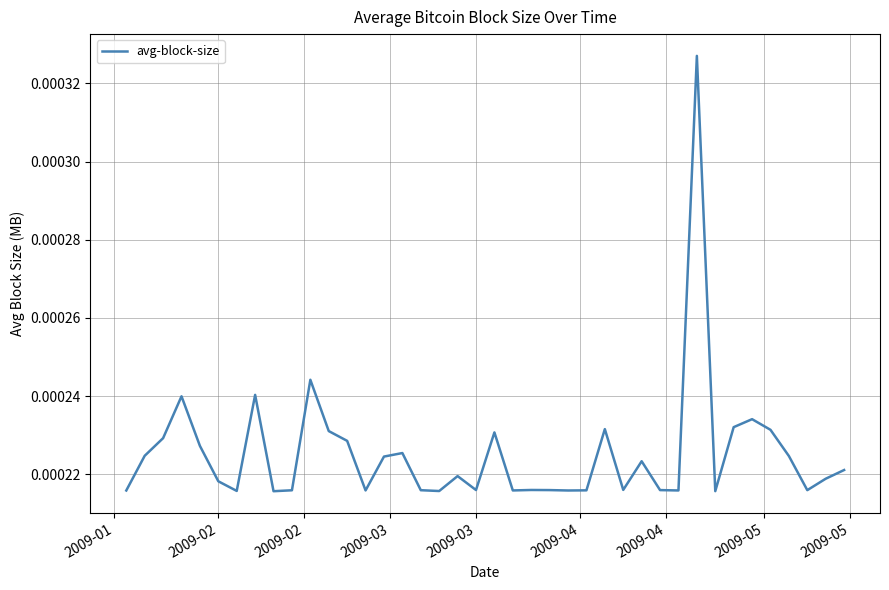

Is this an area chart (filled region under the line)?

No